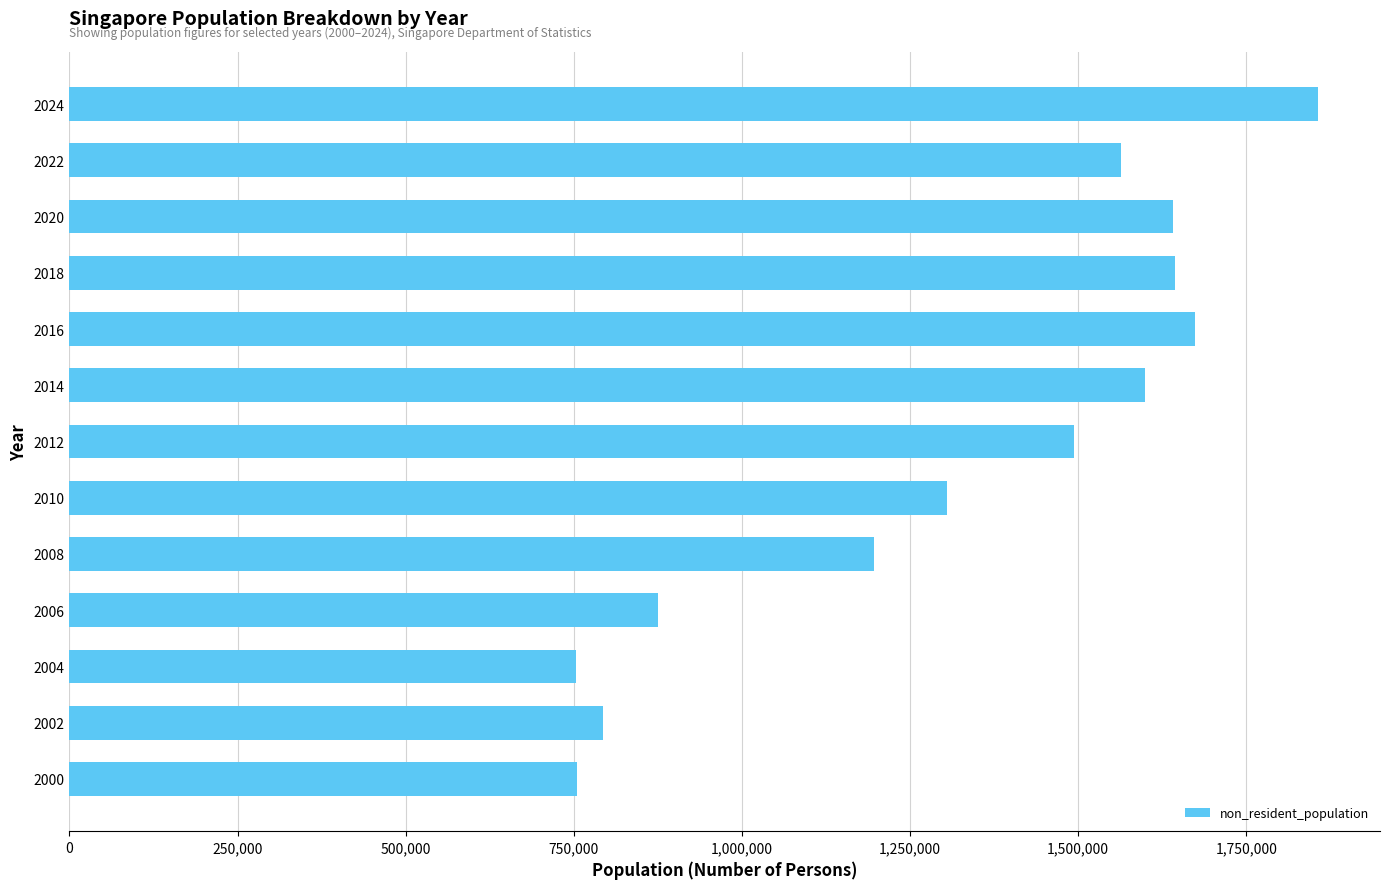

What is the sum of the values at 2012 and 2010?

2799243